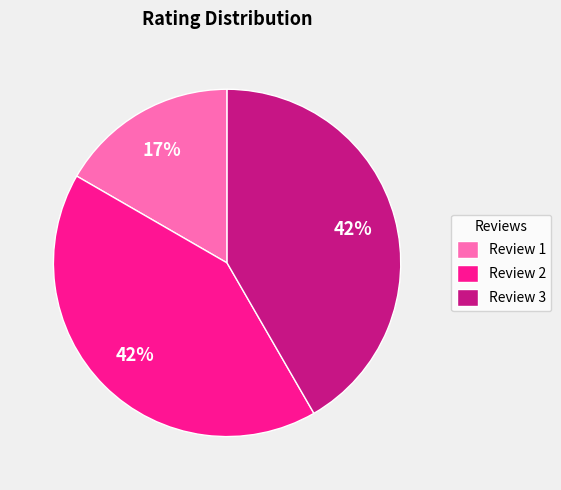

The Review 1 slice represents 10% of the pie. True or false?

False